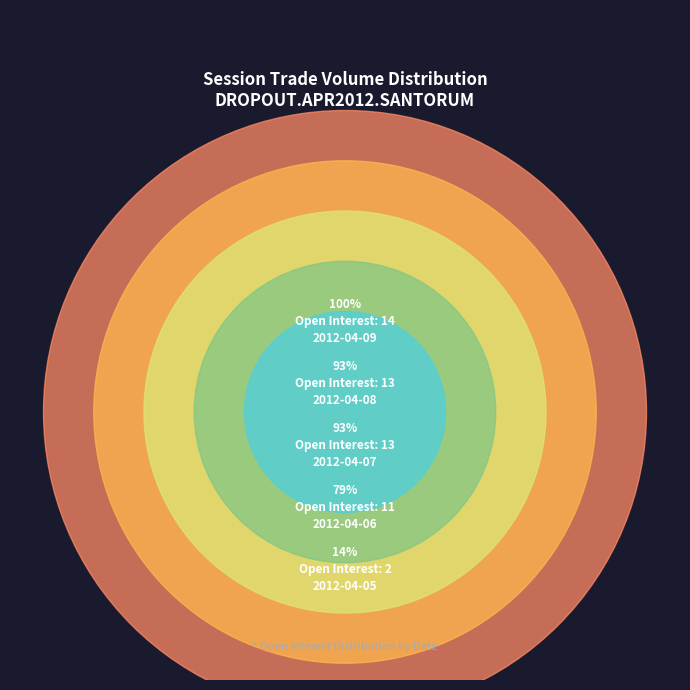

True or false: 2012-04-03 accounts for 0% of the total.

True